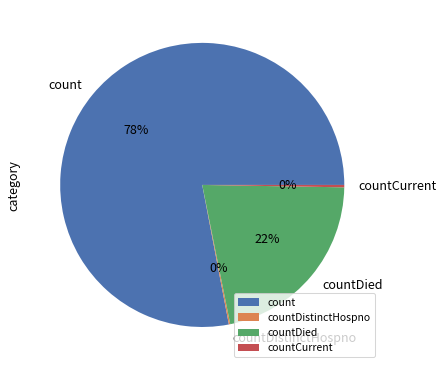

What percentage is the count slice, to the nearest percent?

78%